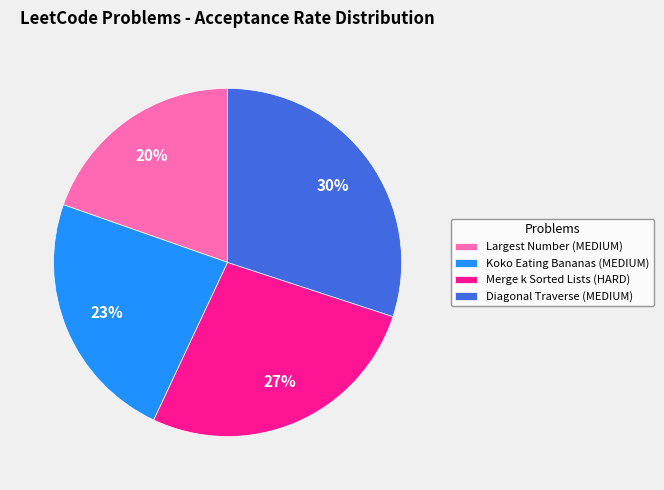

Which has a higher value, Koko Eating Bananas (MEDIUM) or Diagonal Traverse (MEDIUM)?

Diagonal Traverse (MEDIUM)